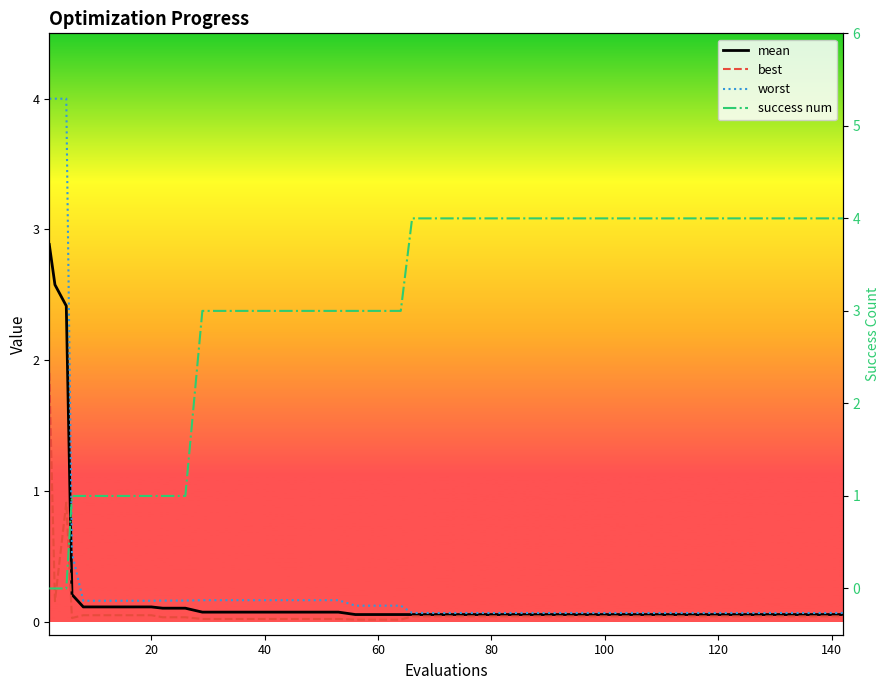

Reading left to right, list all the values displayed in this chart.

mean: 2.9	2.6	2.4	0.2	0.1	0.1	0.1	0.1	0.1	0.1	0.1	0.1	0.1	0.1	0.1	0.1	0.1	0.1	0.1	0.1	0.1	0.1	0.1	0.1	0.1	0.1	0.1	0.1	0.1	0.1	0.1	0.1	0.1	0.1	0.1	0.1	0.1	0.1	0.1	0.1
best: 1.9	0.2	0.9	0.0	0.0	0.0	0.0	0.0	0.0	0.0	0.0	0.0	0.0	0.0	0.0	0.0	0.0	0.0	0.0	0.0	0.0	0.0	0.0	0.0	0.0	0.0	0.0	0.0	0.0	0.0	0.0	0.0	0.0	0.0	0.0	0.0	0.0	0.0	0.0	0.0
worst: 4.0	4.0	4.0	0.5	0.2	0.2	0.2	0.2	0.2	0.2	0.2	0.2	0.2	0.2	0.2	0.2	0.2	0.1	0.1	0.1	0.1	0.1	0.1	0.1	0.1	0.1	0.1	0.1	0.1	0.1	0.1	0.1	0.1	0.1	0.1	0.1	0.1	0.1	0.1	0.1
success num: 0.0	0.0	0.0	1.0	1.0	1.0	1.0	1.0	1.0	1.0	3.0	3.0	3.0	3.0	3.0	3.0	3.0	3.0	3.0	3.0	4.0	4.0	4.0	4.0	4.0	4.0	4.0	4.0	4.0	4.0	4.0	4.0	4.0	4.0	4.0	4.0	4.0	4.0	4.0	4.0